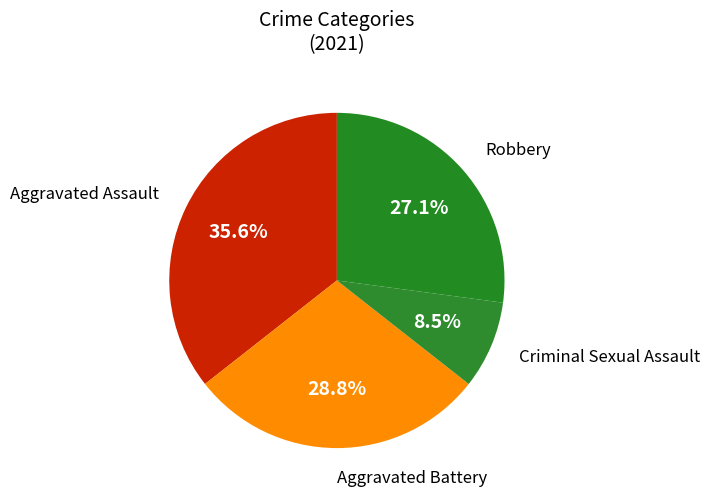

Is there a majority slice in this chart?

No